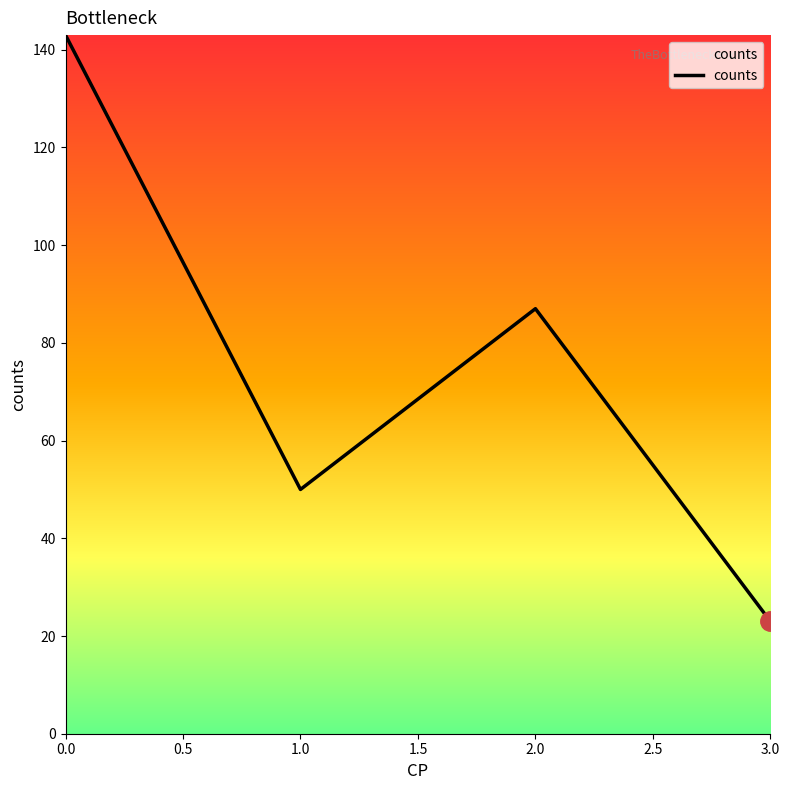

List the labels in order of value, largest first.

0.0, 2.0, 1.0, 3.0